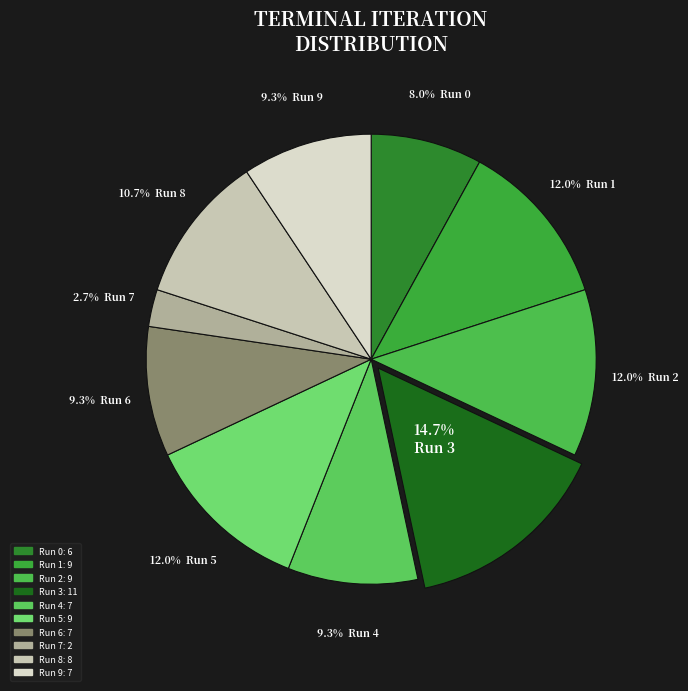

Is Run 6 the majority of the pie?

No